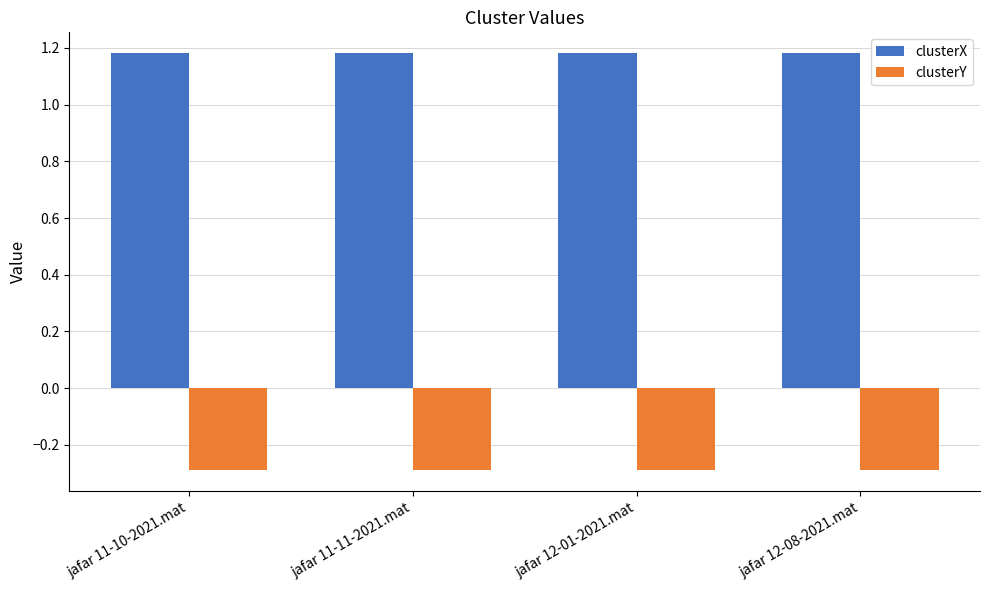

What is the difference between the highest and lowest values at jafar 12-08-2021.mat?

1.5